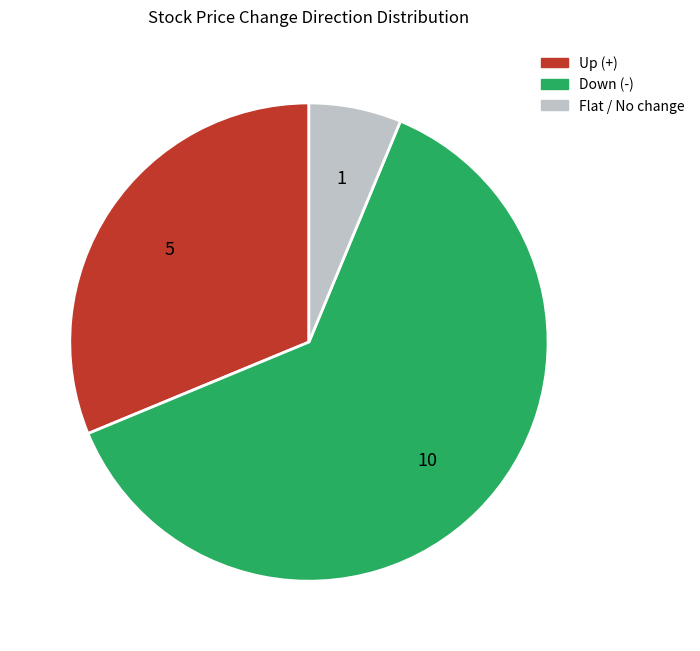

What is the largest slice in the pie chart?

Down (-)